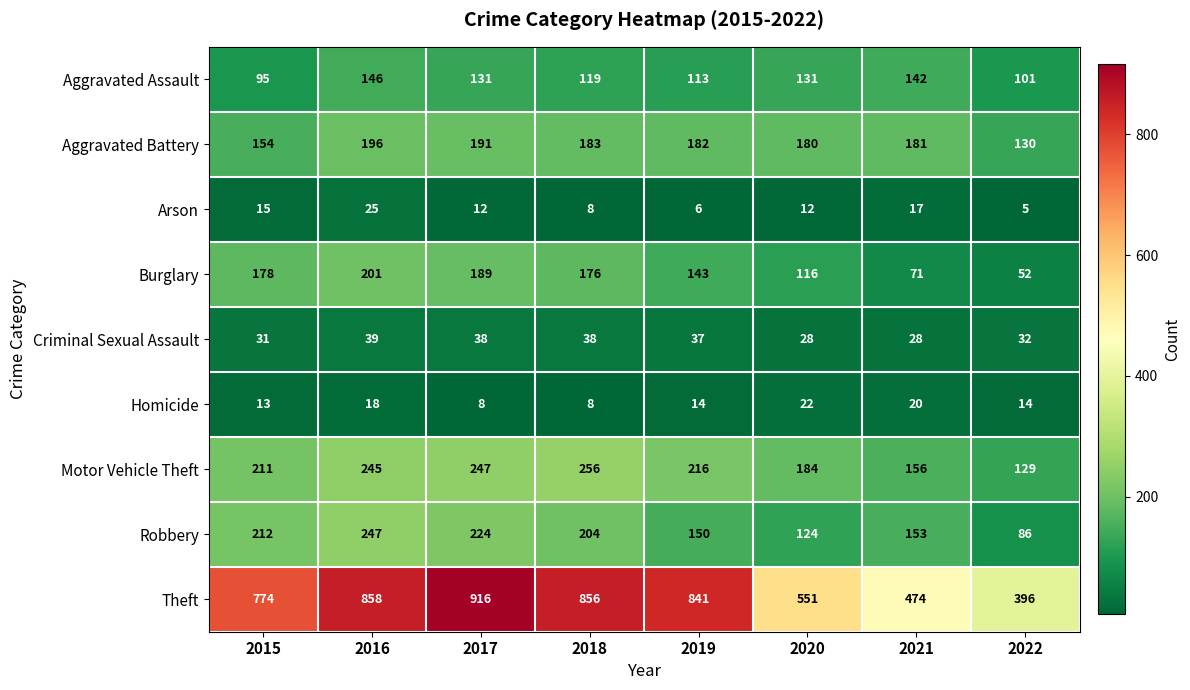

At which category is the sum across all series the highest?

2016